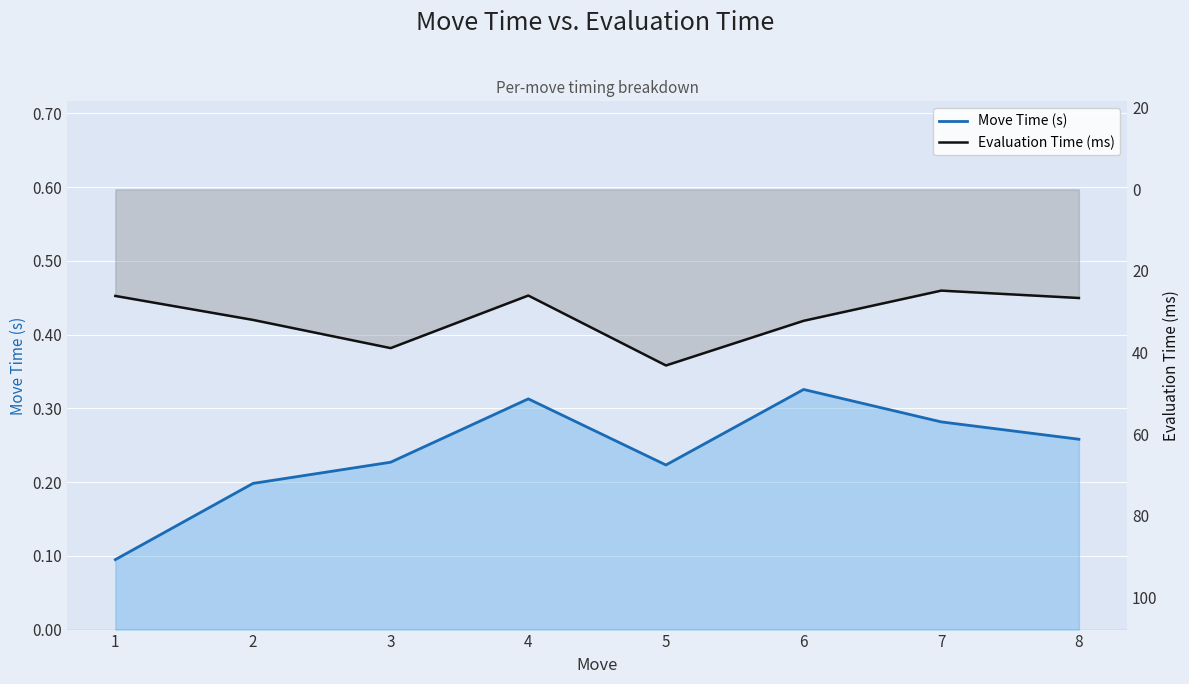

True or false: Move Time (s) and Evaluation Time (ms) cross at least once.

False